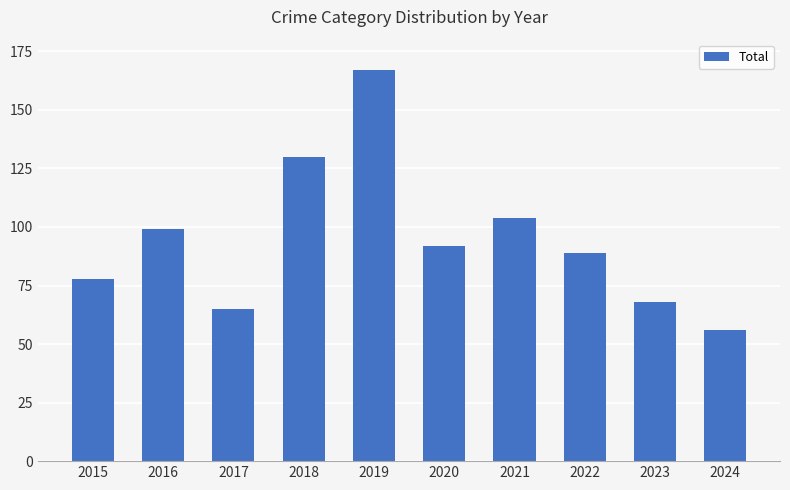

Does the chart contain any negative values?

No